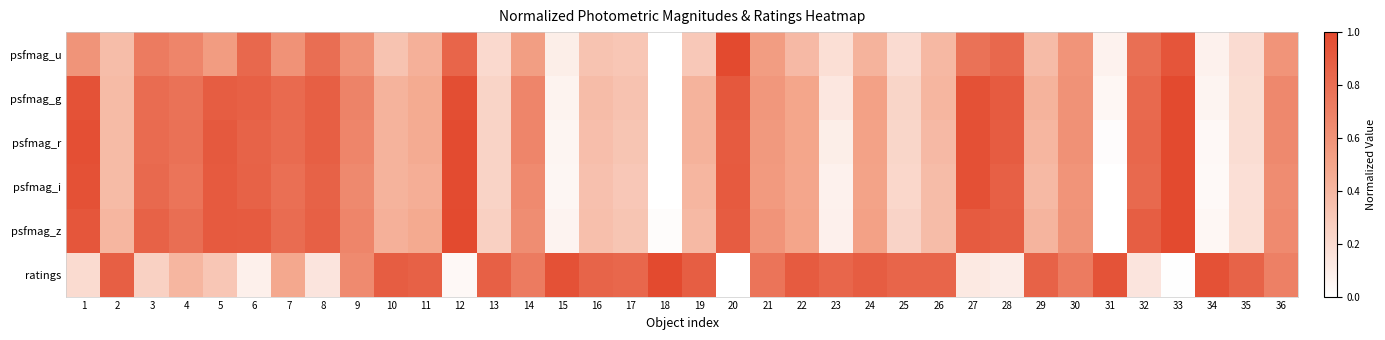

What is the total value across all series at 10?

2.9